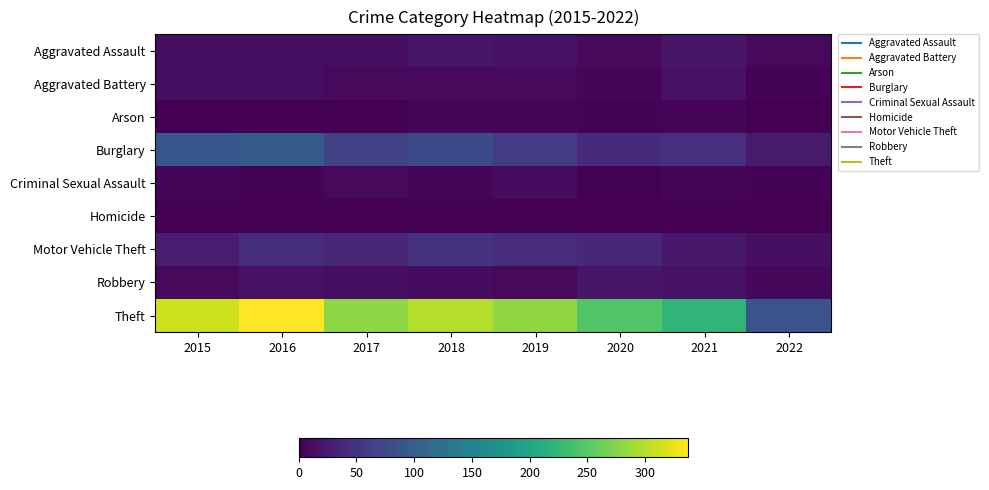

Rank the series by their maximum value, from highest to lowest.

Theft, Burglary, Motor Vehicle Theft, Aggravated Assault, Robbery, Aggravated Battery, Criminal Sexual Assault, Arson, Homicide